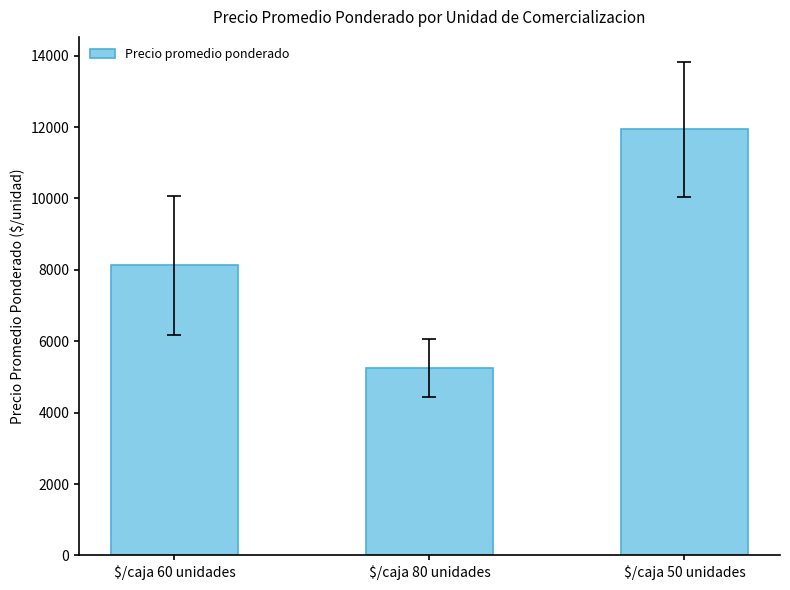

What is the smallest value displayed?

5250.0